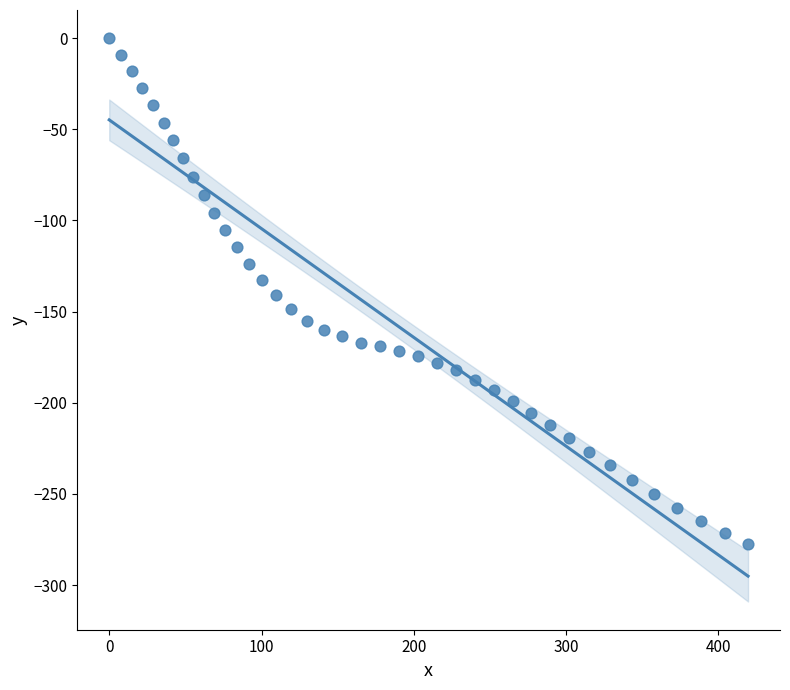

What is the range of Y values (max minus min)?

277.3